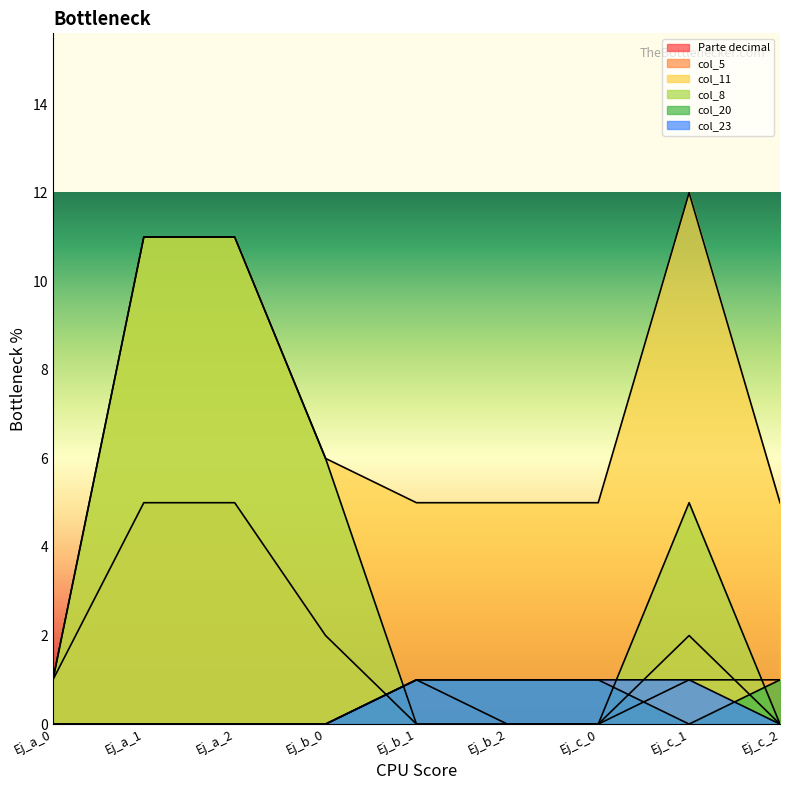

Where is col_11 nearest to the value 6?

Ej_b_0